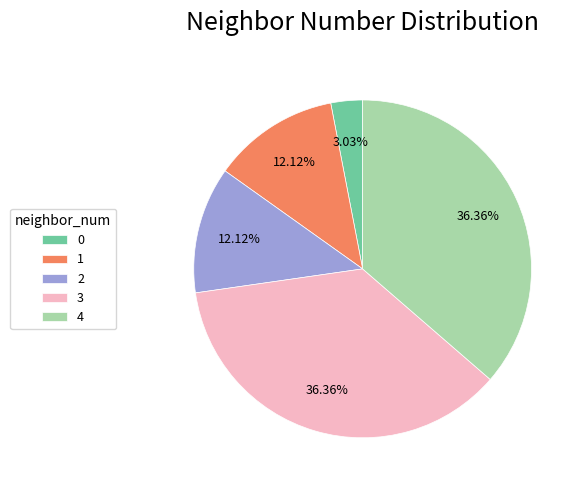

To the nearest percent, what is the combined percentage of 0 and 1?

15%